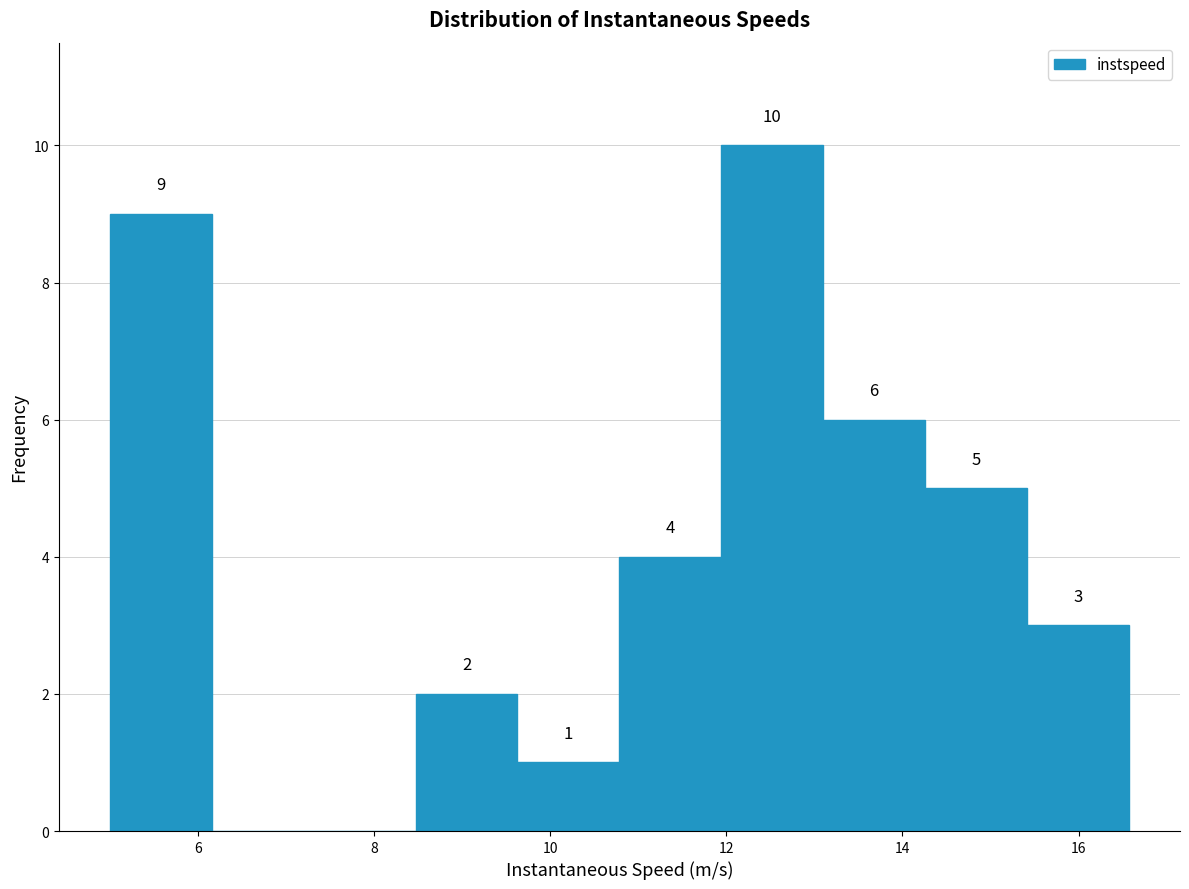

Over which range of the x-axis is the bar tallest?

12.0 to 13.2